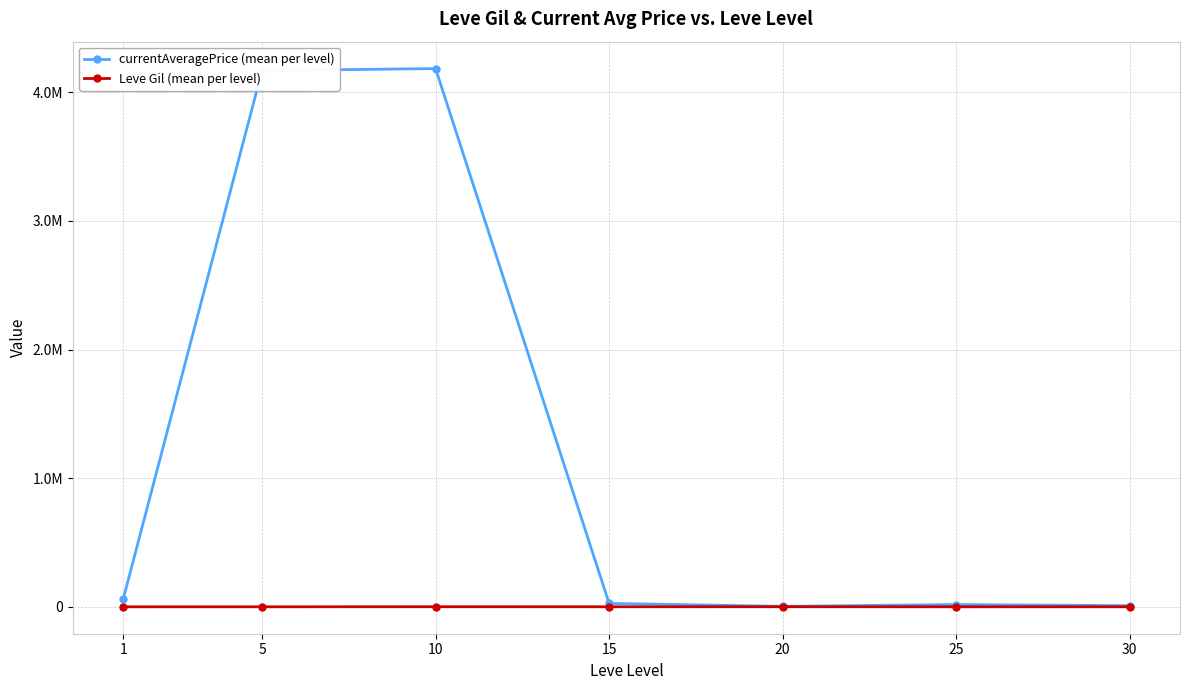

At which category does Leve Gil (mean per level) reach its first local peak?

10